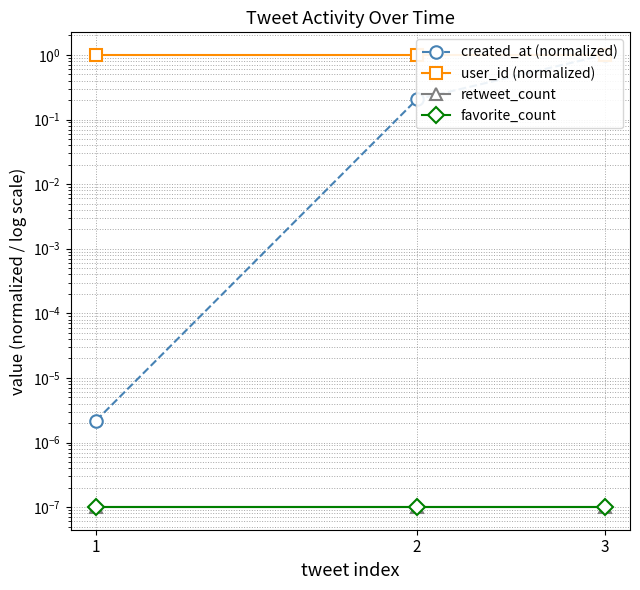

Reading left to right, list all the values displayed in this chart.

created_at (normalized): 0.0	0.2	1.0
user_id (normalized): 1.0	1.0	1.0
retweet_count: 0.0	0.0	0.0
favorite_count: 0.0	0.0	0.0